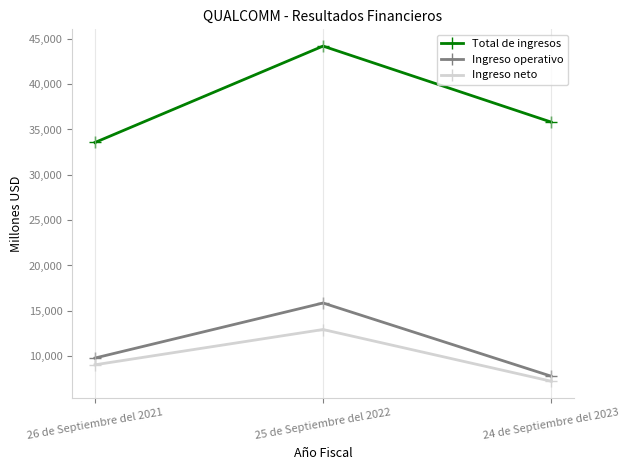

What is the sum of the Ingreso operativo values at 25 de Septiembre del 2022 and 26 de Septiembre del 2021?

25649